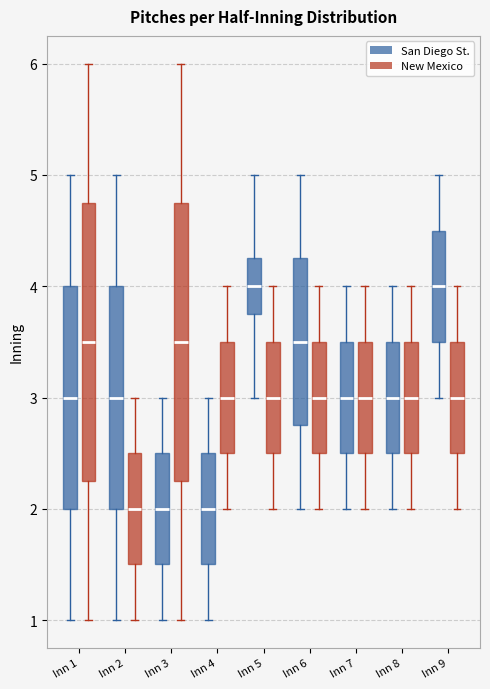

Reading left to right, read every box against the y-axis: the position of its median line, the range the box covers, and the ends of its whiskers. The values are not printed on the chart, so give them approximately, as read against the axis.

Inn 1 (San Diego St.): median 3.0, box 2.0 to 4.0, whiskers 1.0 to 5.0
Inn 1 (New Mexico): median 3.5, box 2.3 to 4.8, whiskers 1.0 to 6.0
Inn 2 (San Diego St.): median 3.0, box 2.0 to 4.0, whiskers 1.0 to 5.0
Inn 2 (New Mexico): median 2.0, box 1.5 to 2.5, whiskers 1.0 to 3.0
Inn 3 (San Diego St.): median 2.0, box 1.5 to 2.5, whiskers 1.0 to 3.0
Inn 3 (New Mexico): median 3.5, box 2.3 to 4.8, whiskers 1.0 to 6.0
Inn 4 (San Diego St.): median 2.0, box 1.5 to 2.5, whiskers 1.0 to 3.0
Inn 4 (New Mexico): median 3.0, box 2.5 to 3.5, whiskers 2.0 to 4.0
Inn 5 (San Diego St.): median 4.0, box 3.8 to 4.3, whiskers 3.0 to 5.0
Inn 5 (New Mexico): median 3.0, box 2.5 to 3.5, whiskers 2.0 to 4.0
Inn 6 (San Diego St.): median 3.5, box 2.8 to 4.3, whiskers 2.0 to 5.0
Inn 6 (New Mexico): median 3.0, box 2.5 to 3.5, whiskers 2.0 to 4.0
Inn 7 (San Diego St.): median 3.0, box 2.5 to 3.5, whiskers 2.0 to 4.0
Inn 7 (New Mexico): median 3.0, box 2.5 to 3.5, whiskers 2.0 to 4.0
Inn 8 (San Diego St.): median 3.0, box 2.5 to 3.5, whiskers 2.0 to 4.0
Inn 8 (New Mexico): median 3.0, box 2.5 to 3.5, whiskers 2.0 to 4.0
Inn 9 (San Diego St.): median 4.0, box 3.5 to 4.5, whiskers 3.0 to 5.0
Inn 9 (New Mexico): median 3.0, box 2.5 to 3.5, whiskers 2.0 to 4.0